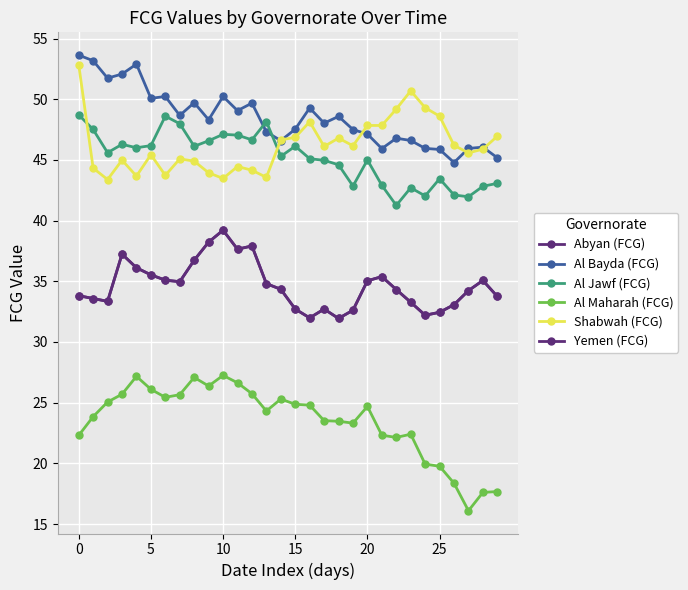

Does the chart display data point markers on the line(s)?

Yes